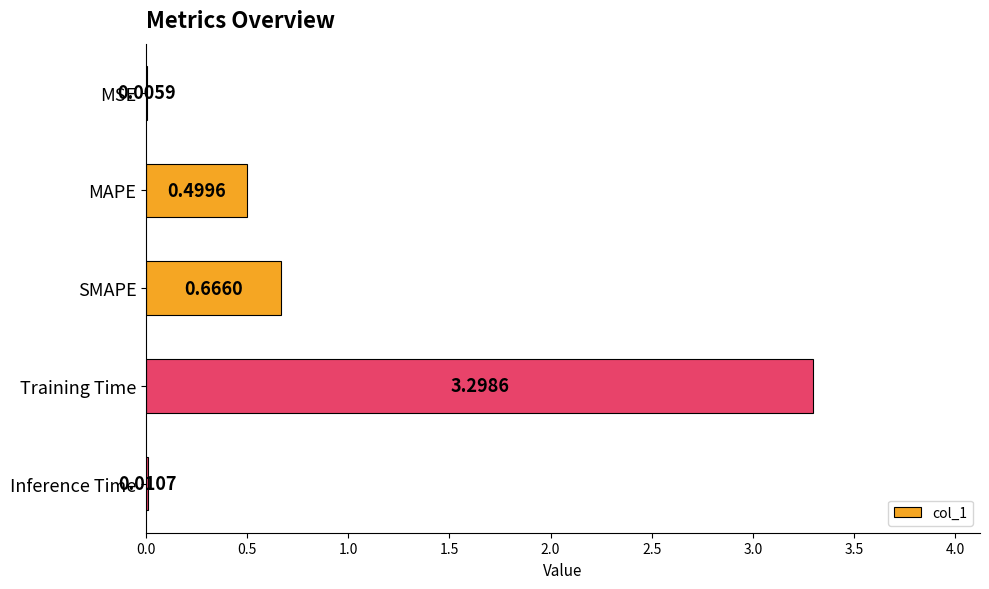

Which has a higher value, SMAPE or MSE?

SMAPE